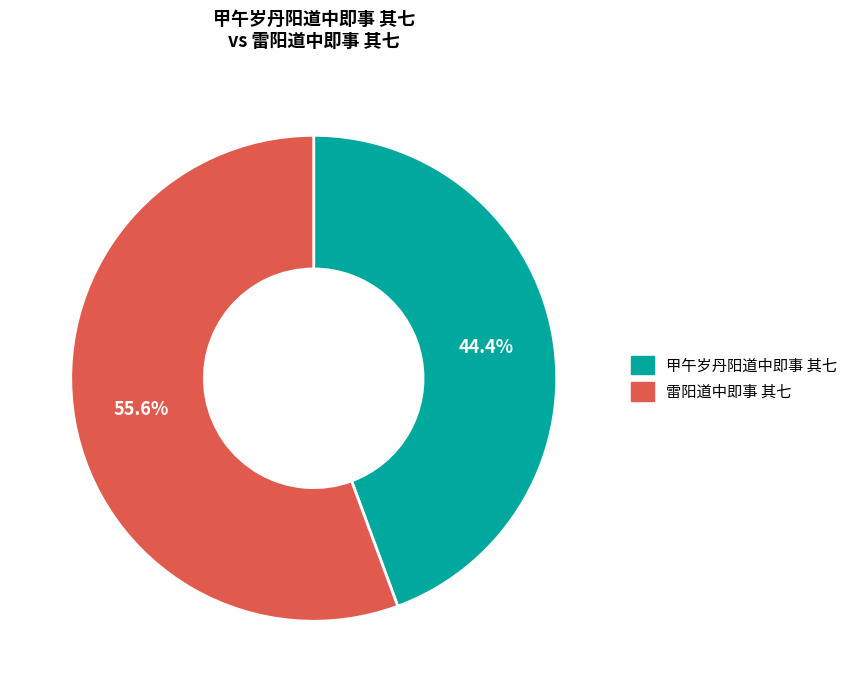

Count the number of slices in the pie.

2